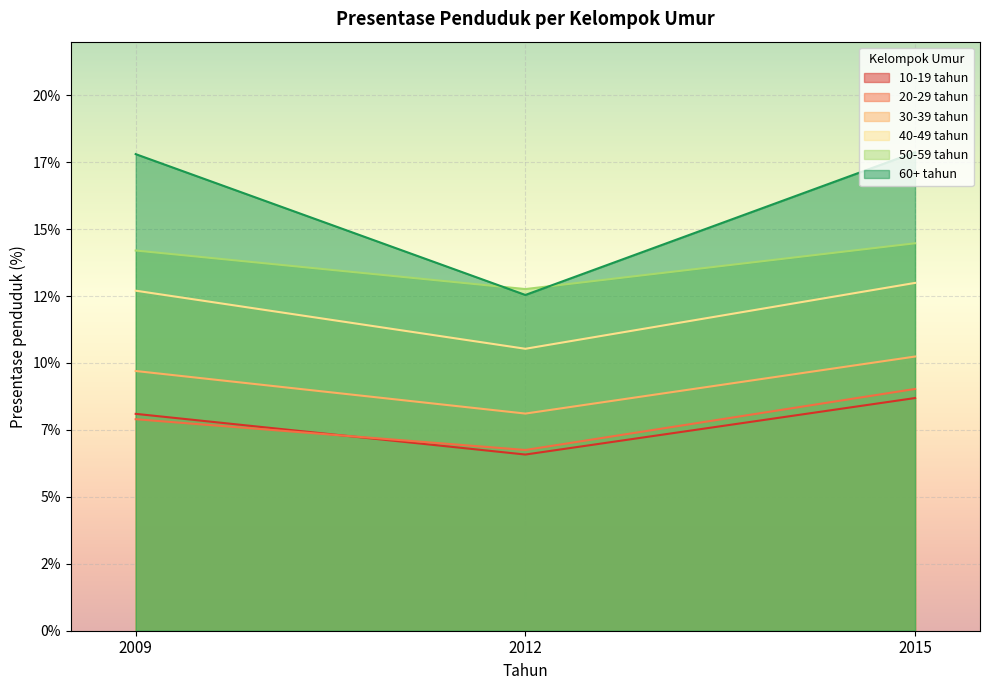

Rank the categories by 50-59 tahun value from highest to lowest.

2015, 2009, 2012